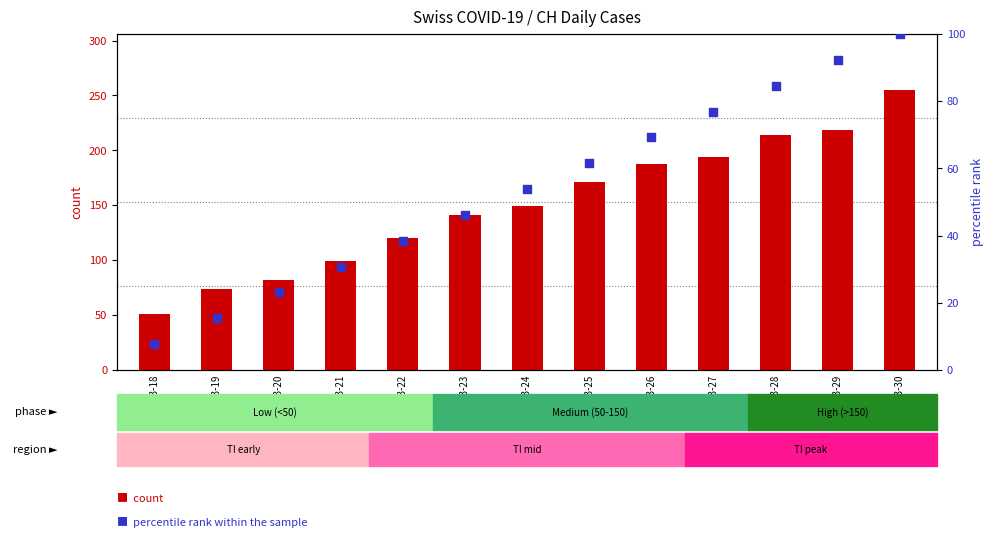

Which series has the widest spread of Y values?

count